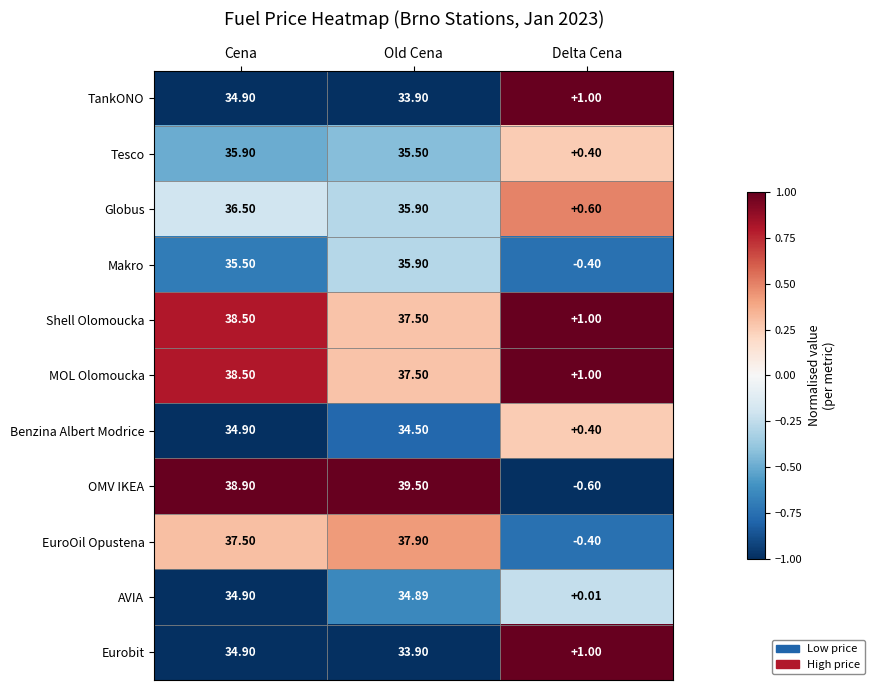

What is the smallest value displayed?

-0.6